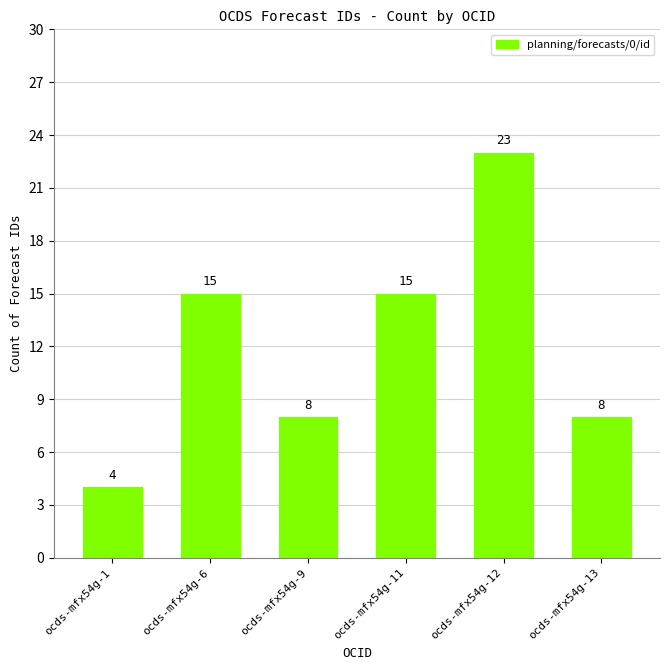

How many data points are less than 15?

3